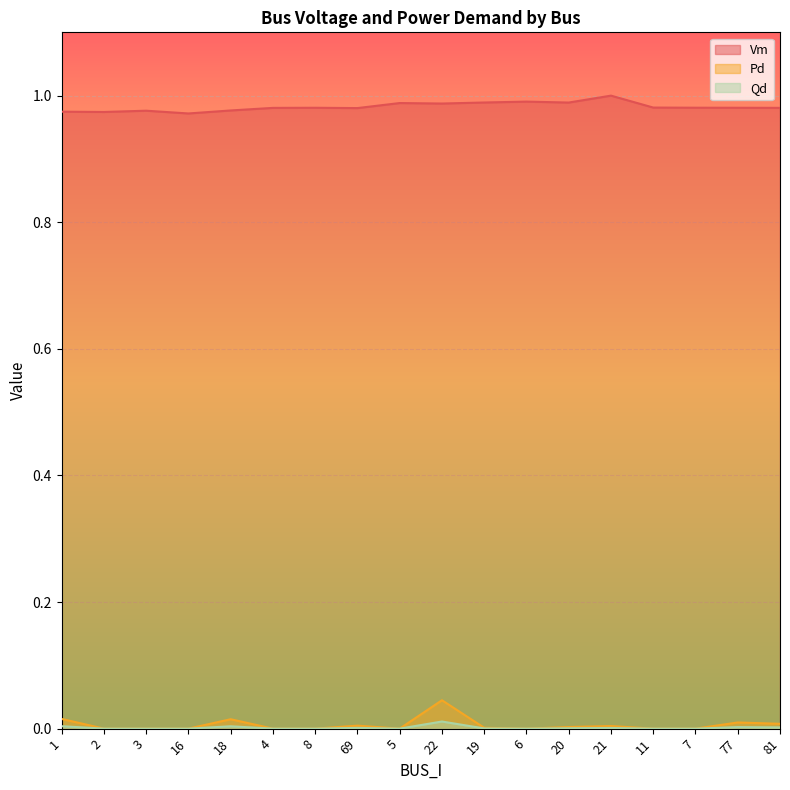

Count the number of data series in this chart.

3